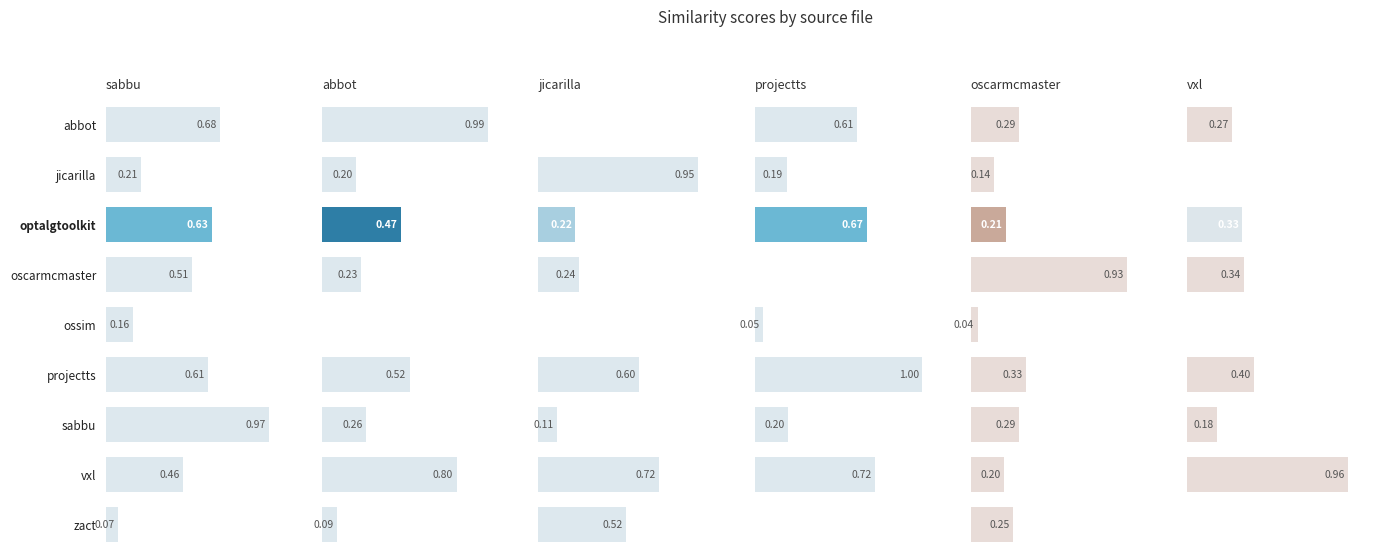

Is it true that oscarmcmaster.csv equals 0.2 at vxl?

True